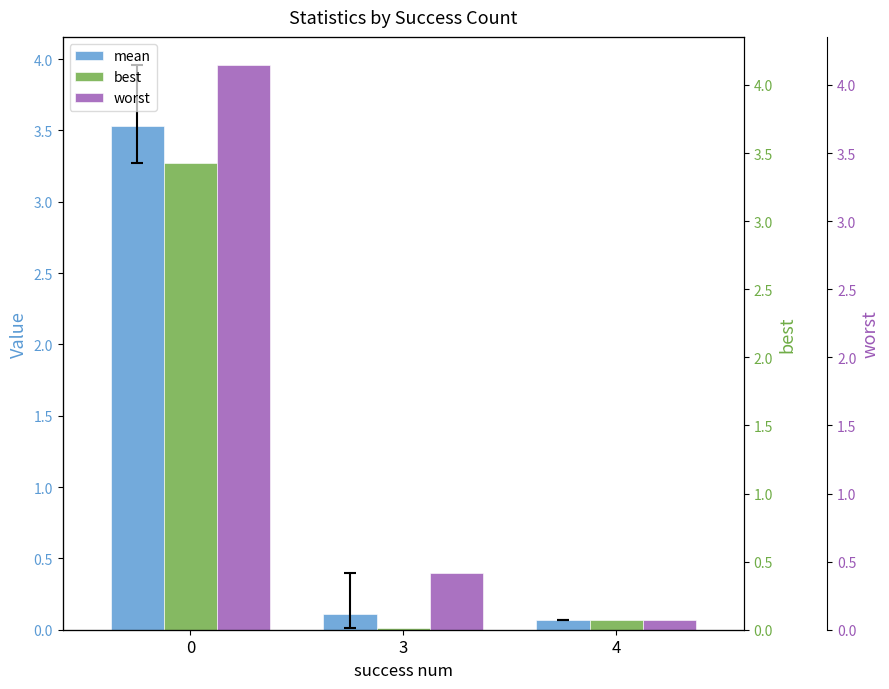

Between 4 and 3, which is larger?

3